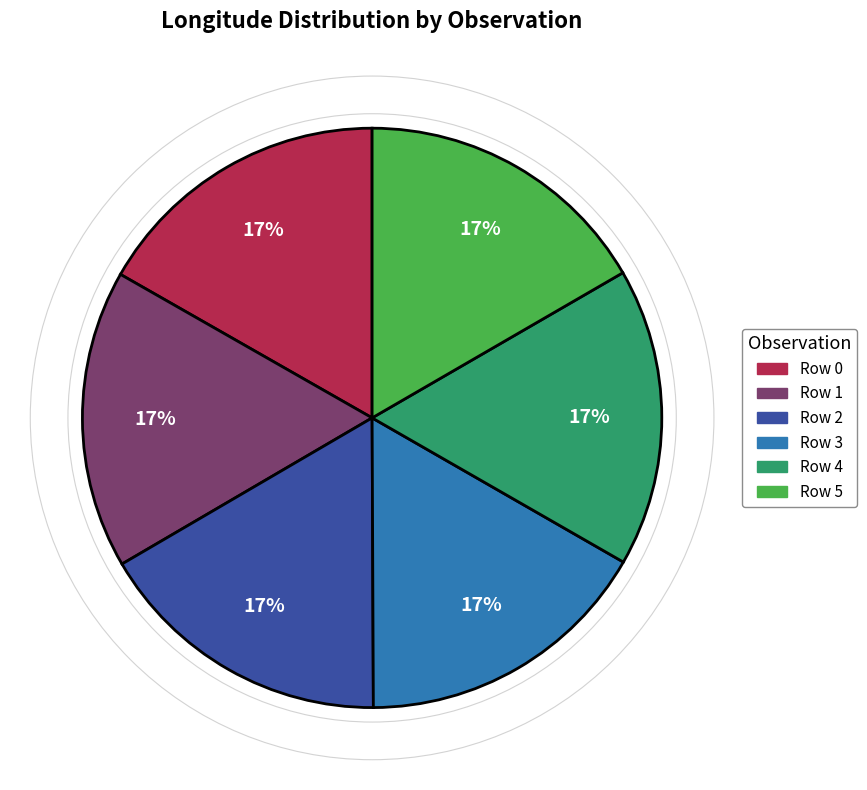

What percentage is the Row 0 slice, to the nearest percent?

17%